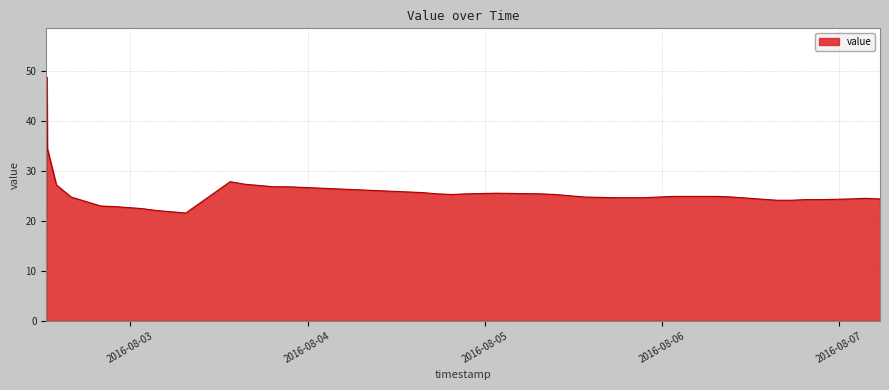

What is the difference between the maximum and minimum values?

42.9